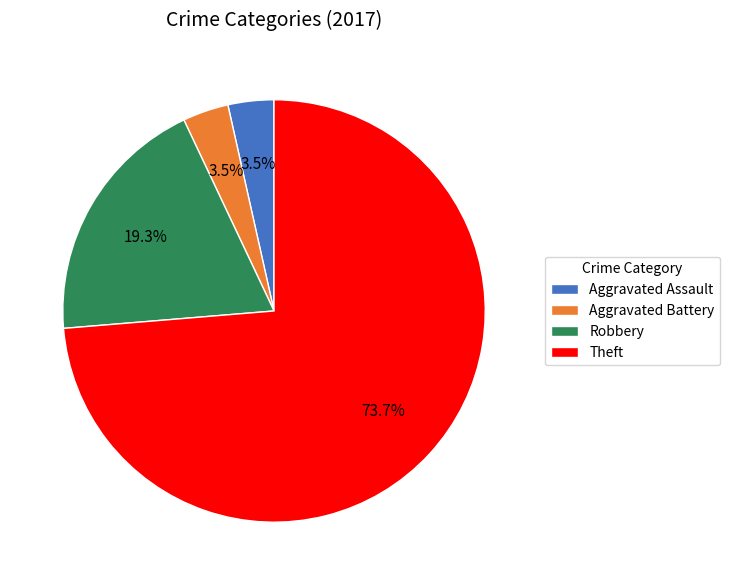

The Theft slice represents 81% of the pie. True or false?

False